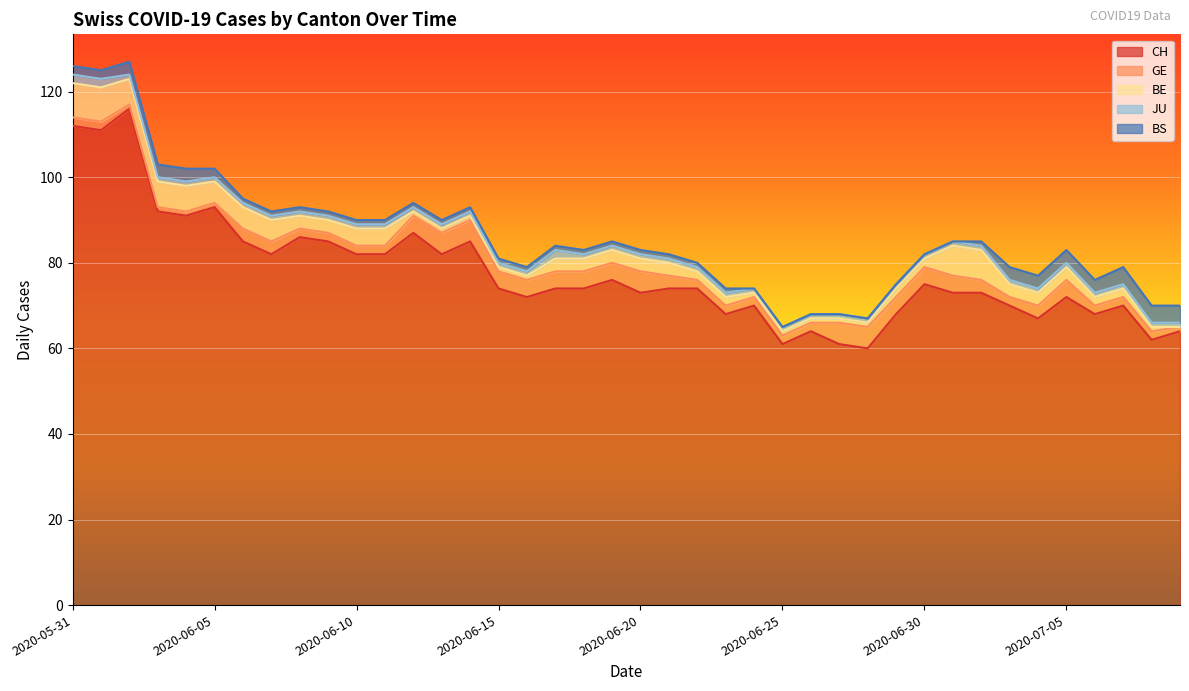

What is the average value of the BS series?

1